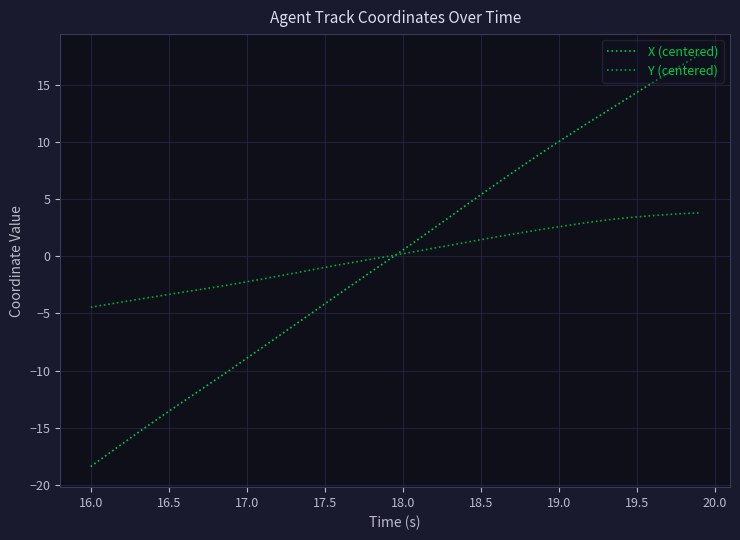

Reading right to left, extract all data points from this chart.

X (centered): 17.6	16.8	16.0	15.2	14.3	13.5	12.6	11.8	10.9	10.0	9.1	8.2	7.3	6.3	5.4	4.4	3.4	2.5	1.5	0.5	-0.4	-1.3	-2.3	-3.2	-4.2	-5.1	-6.1	-7.0	-8.0	-8.9	-9.9	-10.8	-11.7	-12.6	-13.6	-14.5	-15.5	-16.4	-17.4	-18.4
Y (centered): 3.8	3.7	3.6	3.5	3.4	3.3	3.2	3.0	2.8	2.6	2.4	2.1	1.9	1.7	1.4	1.2	0.9	0.7	0.5	0.2	-0.0	-0.3	-0.5	-0.7	-1.0	-1.2	-1.5	-1.7	-2.0	-2.2	-2.5	-2.7	-2.9	-3.1	-3.3	-3.6	-3.8	-4.0	-4.2	-4.5